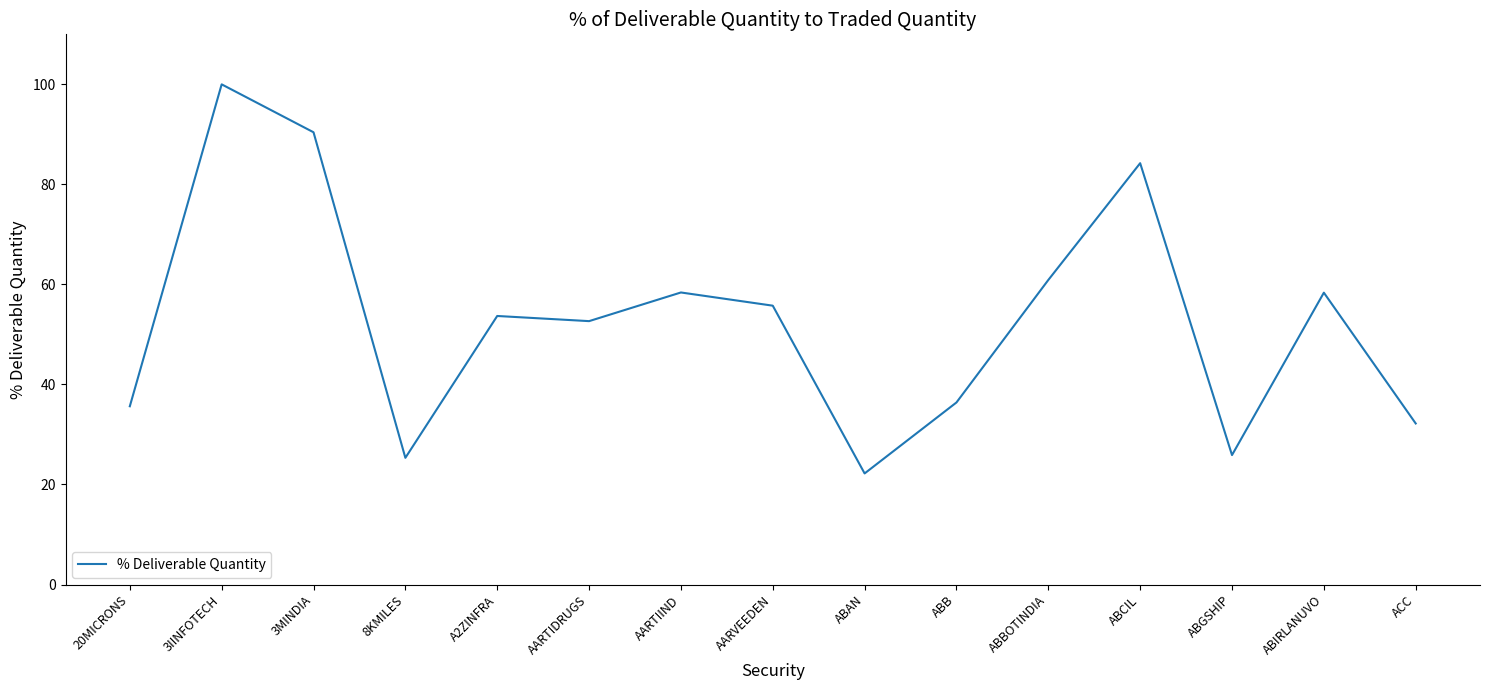

What is the difference between the maximum and minimum values?

77.8